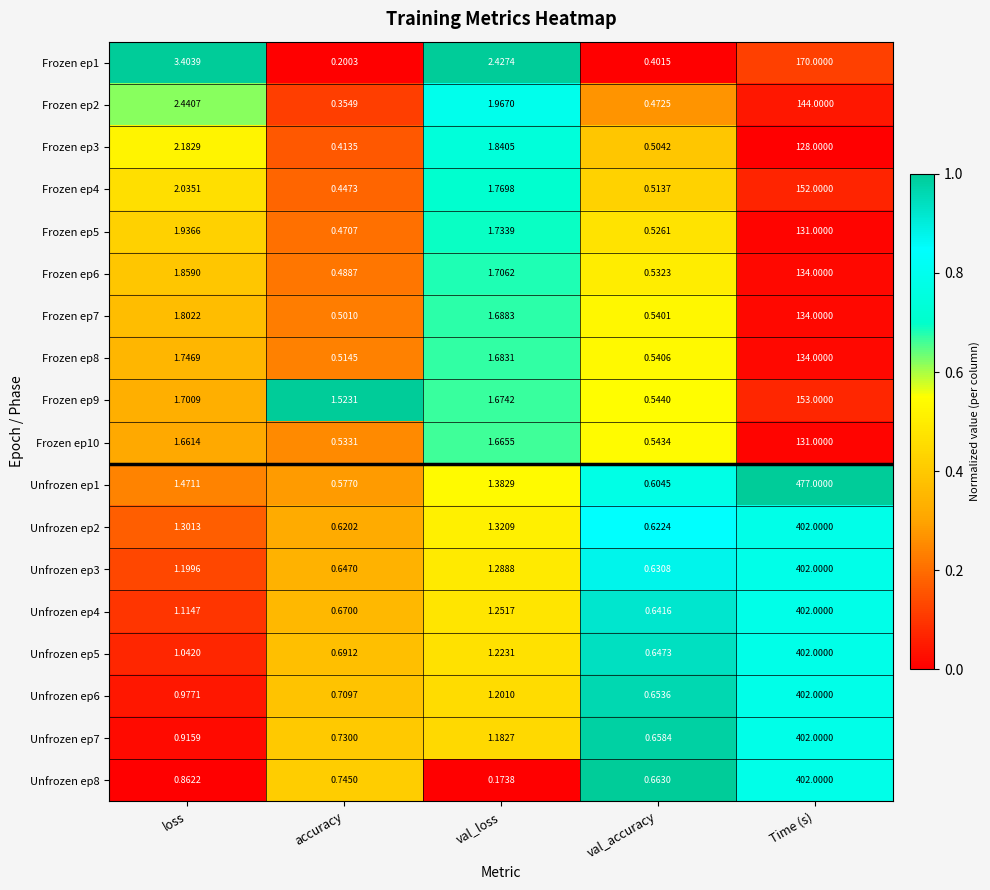

At how many categories does at least one series exceed 0?

5